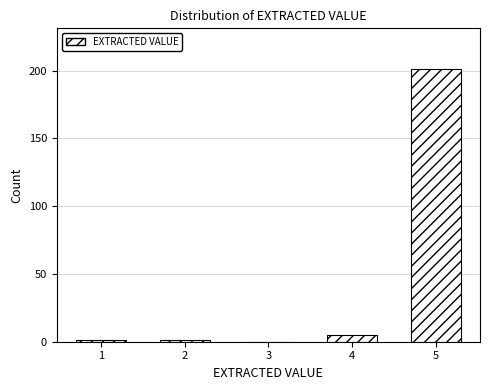

Reading right to left, transcribe all the data shown in this chart.

5=201	4=5	3=0	2=1	1=1